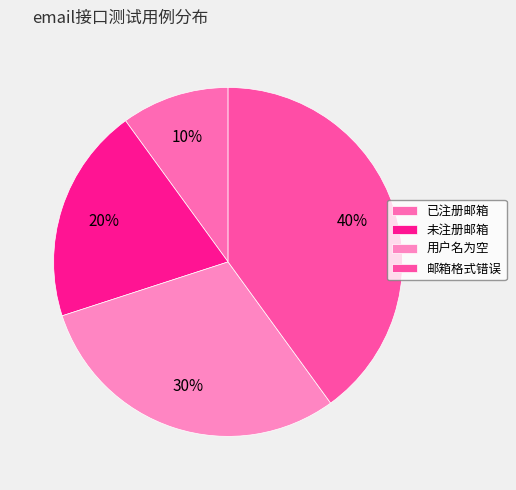

To the nearest percent, what is the average slice percentage?

25%